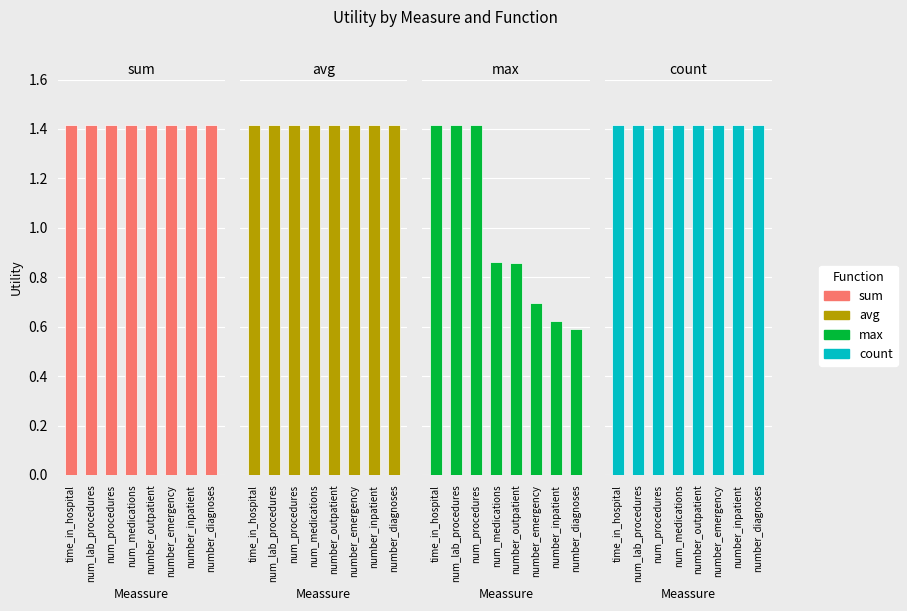

Is the value of count at number_outpatient greater than the value of avg at num_lab_procedures?

No